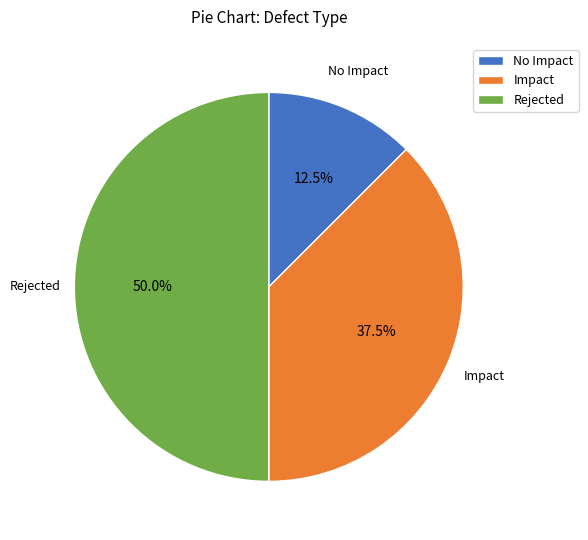

To the nearest percent, what is the average slice percentage?

33%